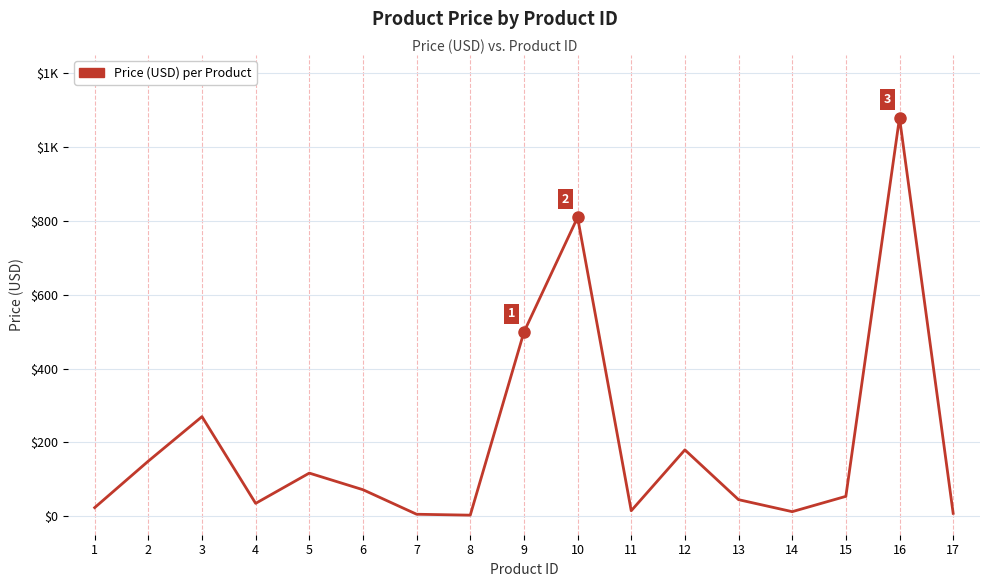

What is the average value?

198.7